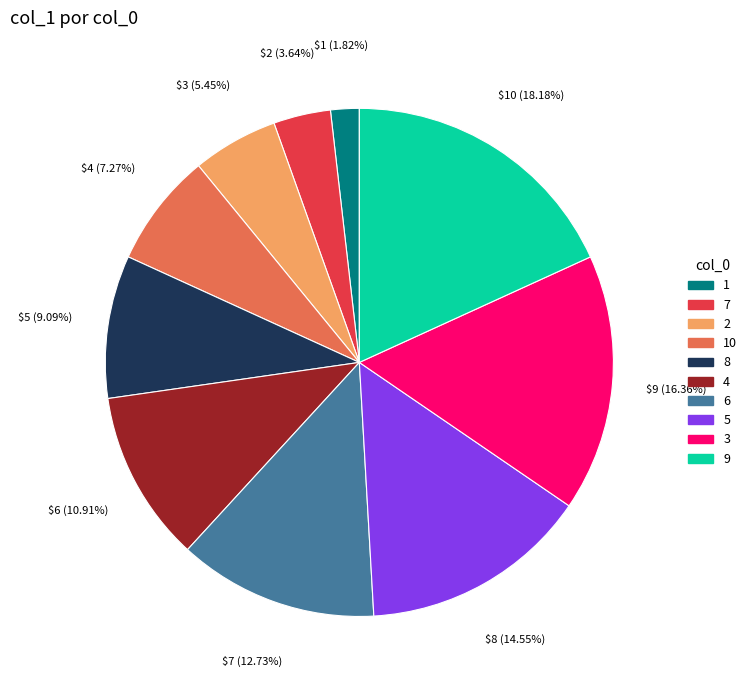

What is the smallest slice in the pie chart?

1